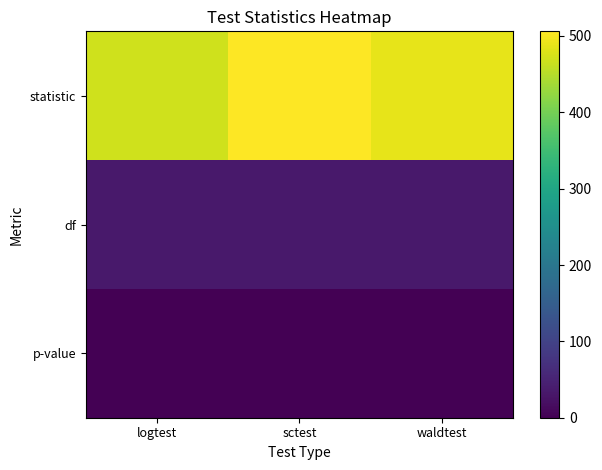

At which category is the sum across all series the highest?

sctest